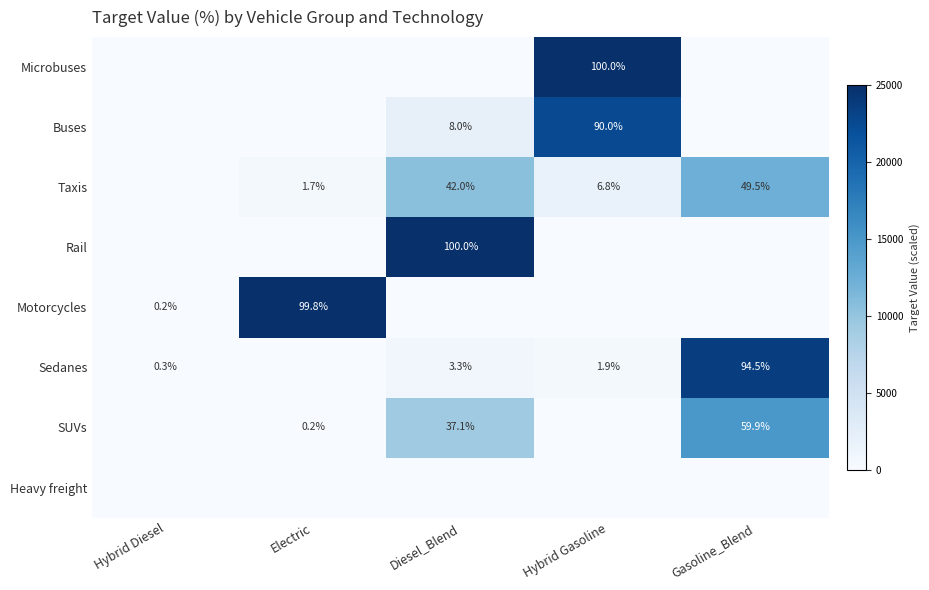

Which category has the lowest value across all series?

Hybrid Diesel